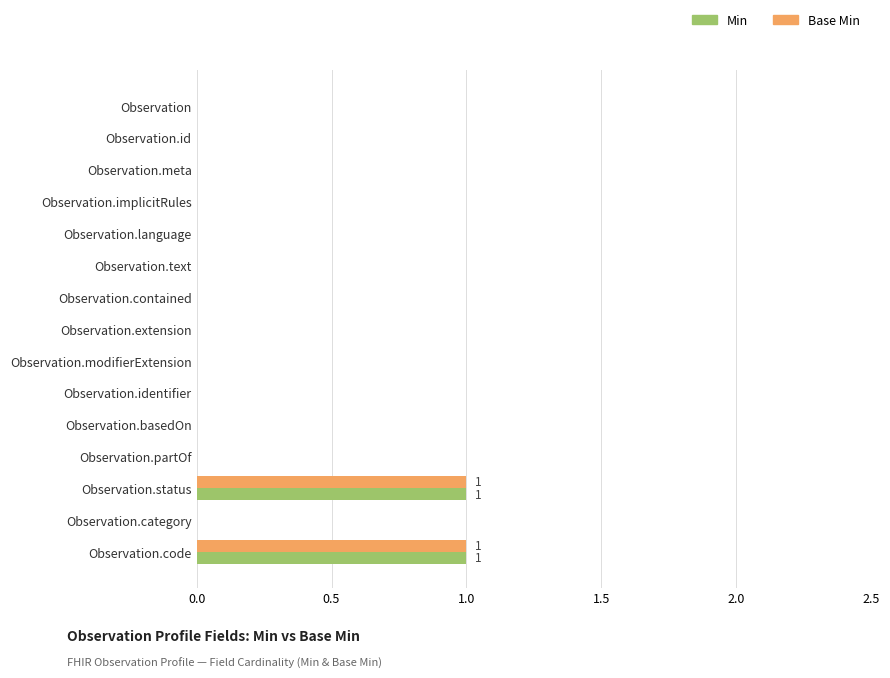

The value of Base Min at Observation.contained is -1. True or false?

False